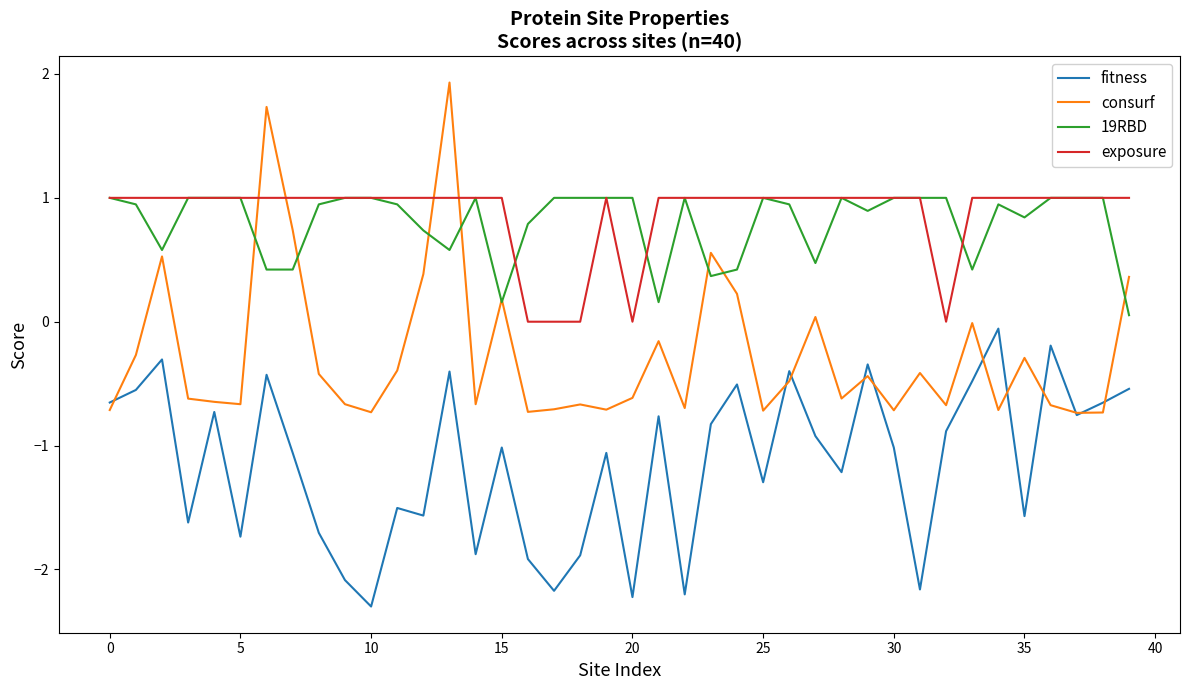

What is the highest value of the 19RBD series?

1.0